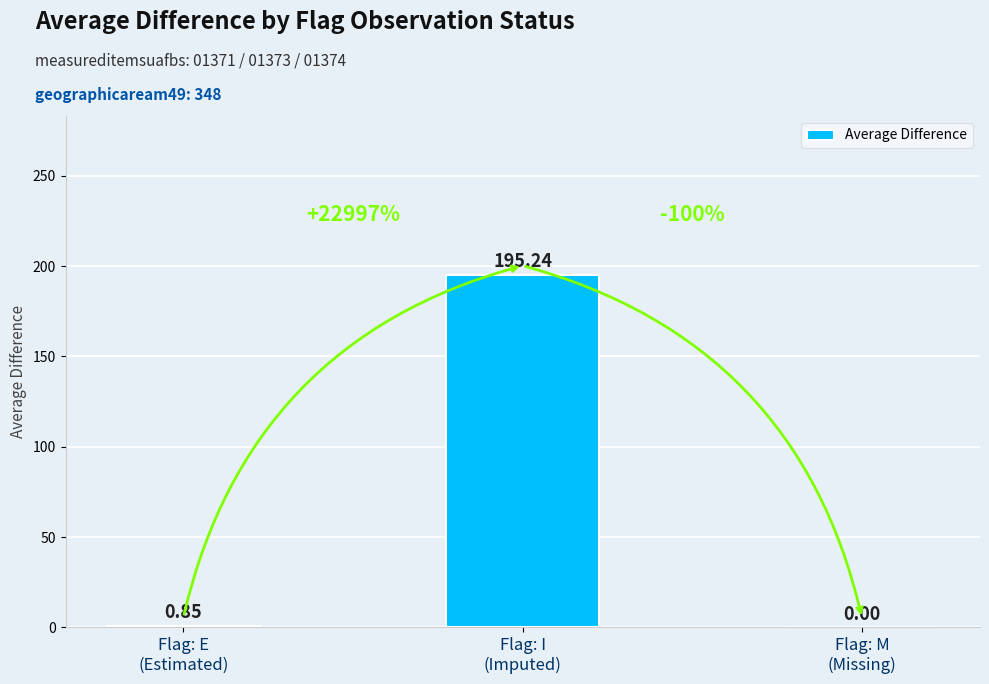

What is the sum of all values?

196.1